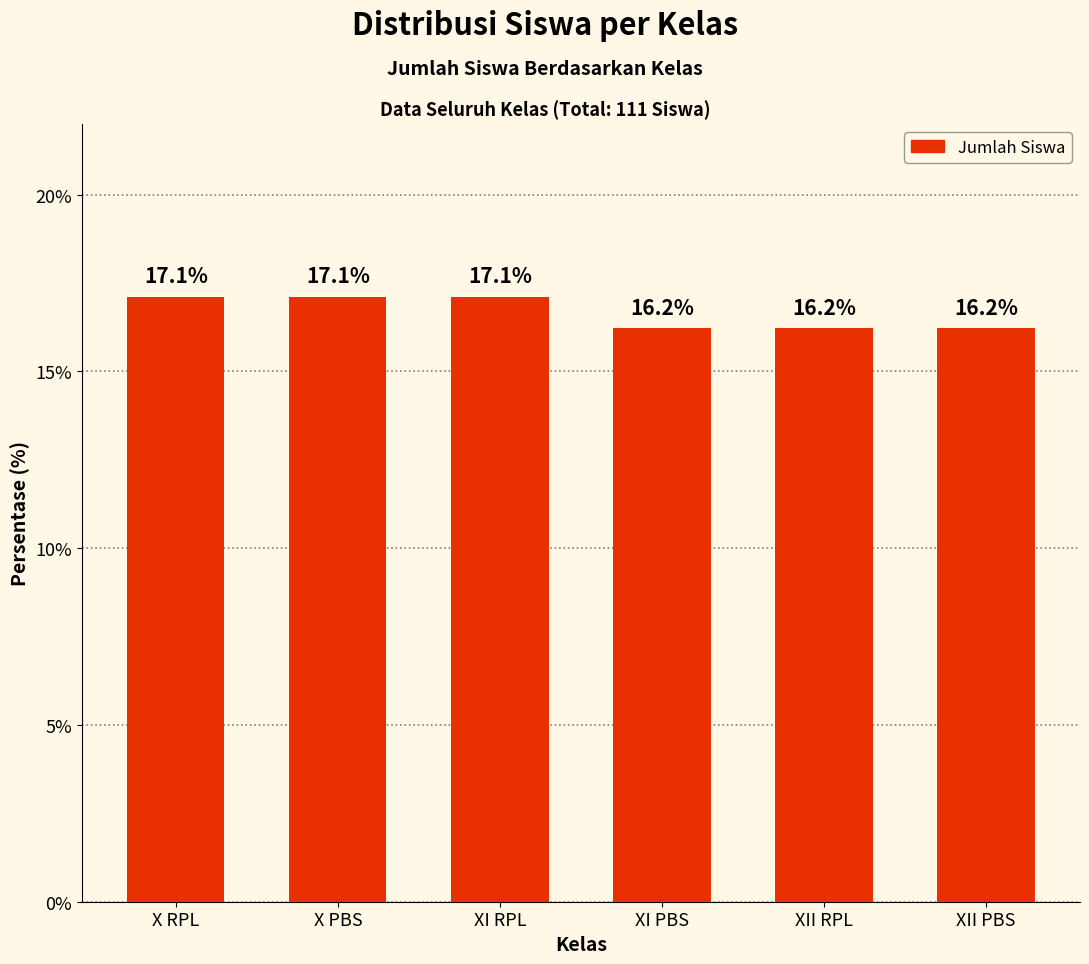

Count the values in the range 16 to 17.

3